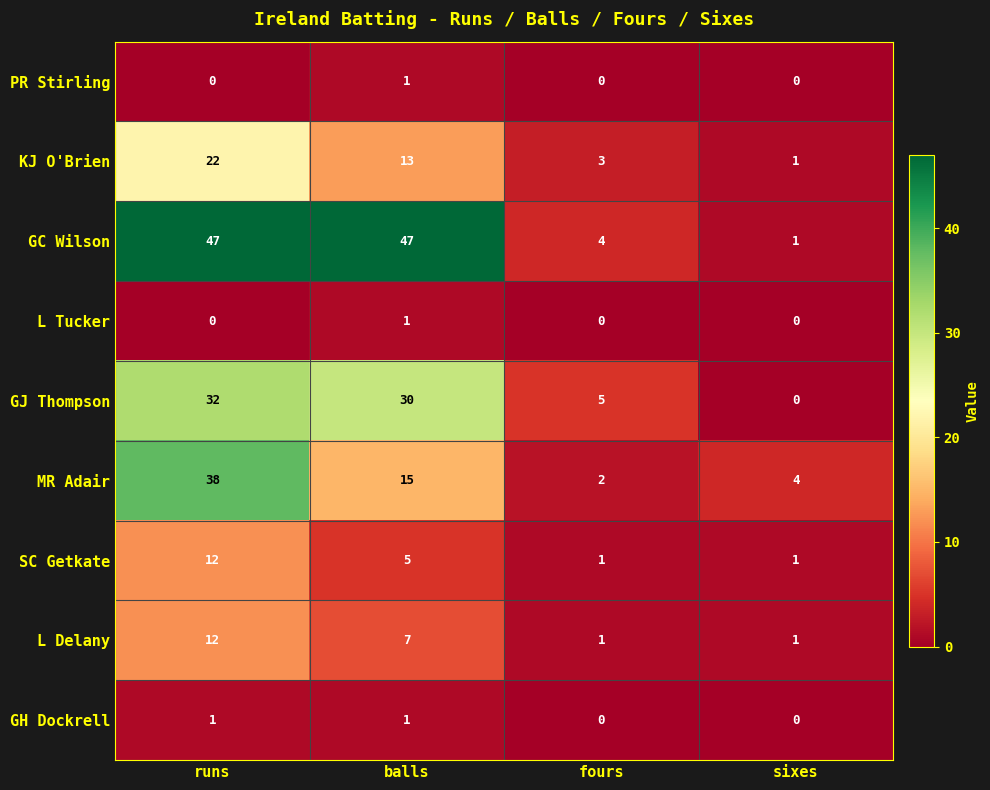

At which category is the sum across all series the highest?

runs